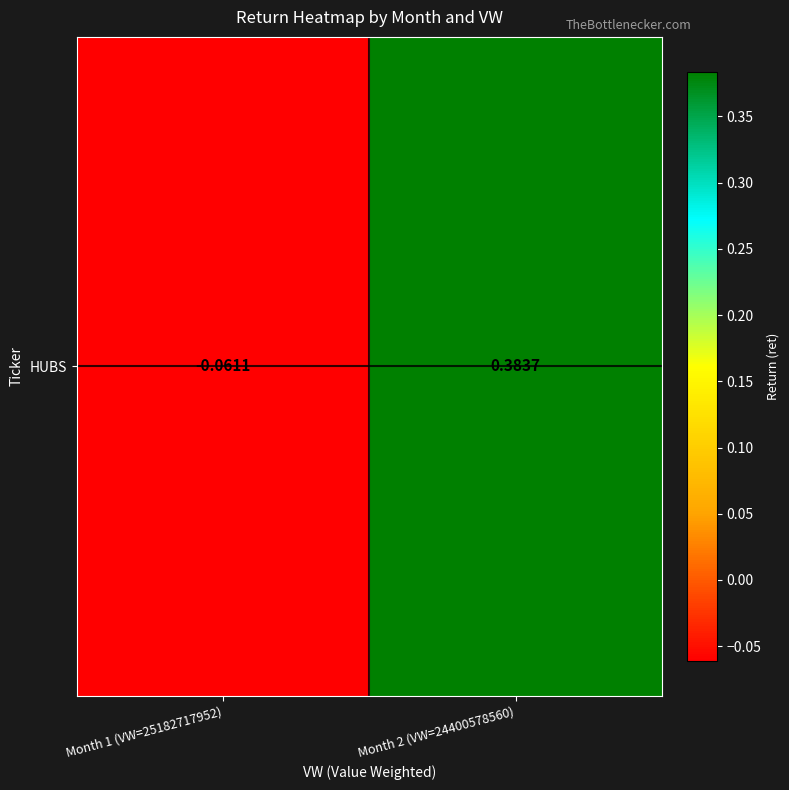

How many positive values are there?

1